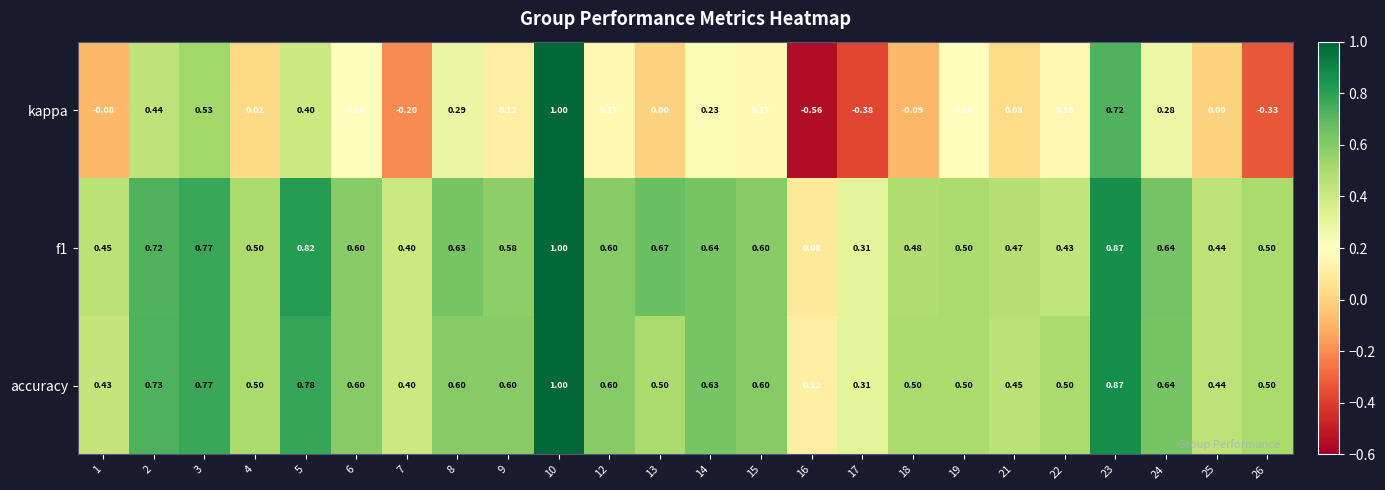

Is the value of accuracy at 9 greater than the value of f1 at 23?

No